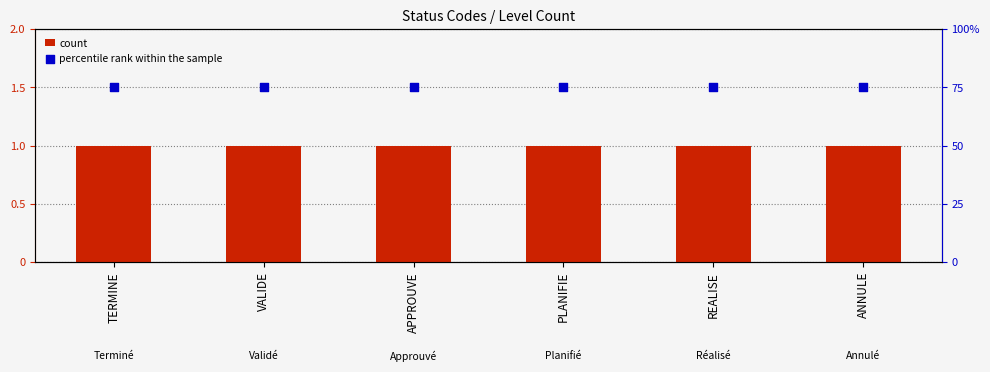

Which series reaches the maximum Y coordinate?

percentile rank within the sample